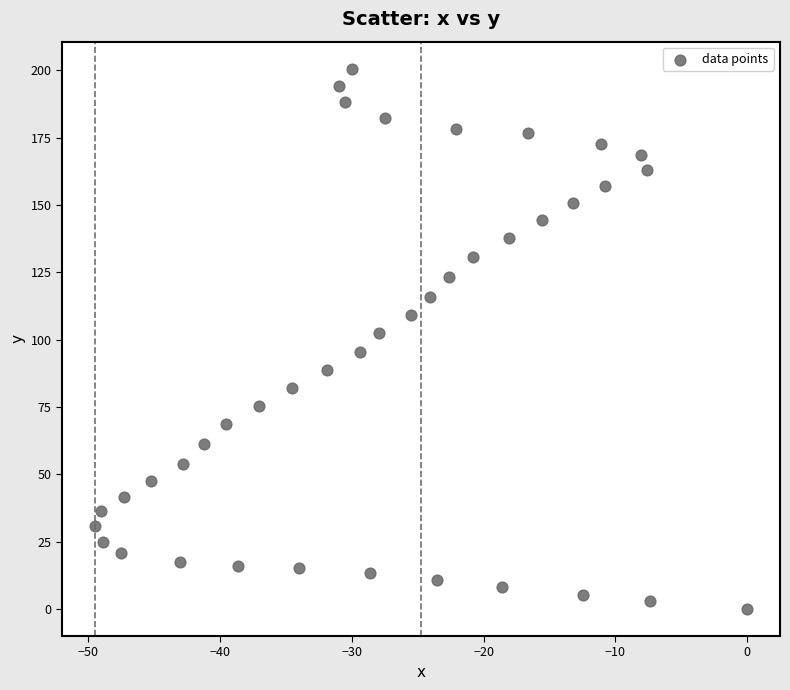

What is the range of X values (max minus min)?

49.5